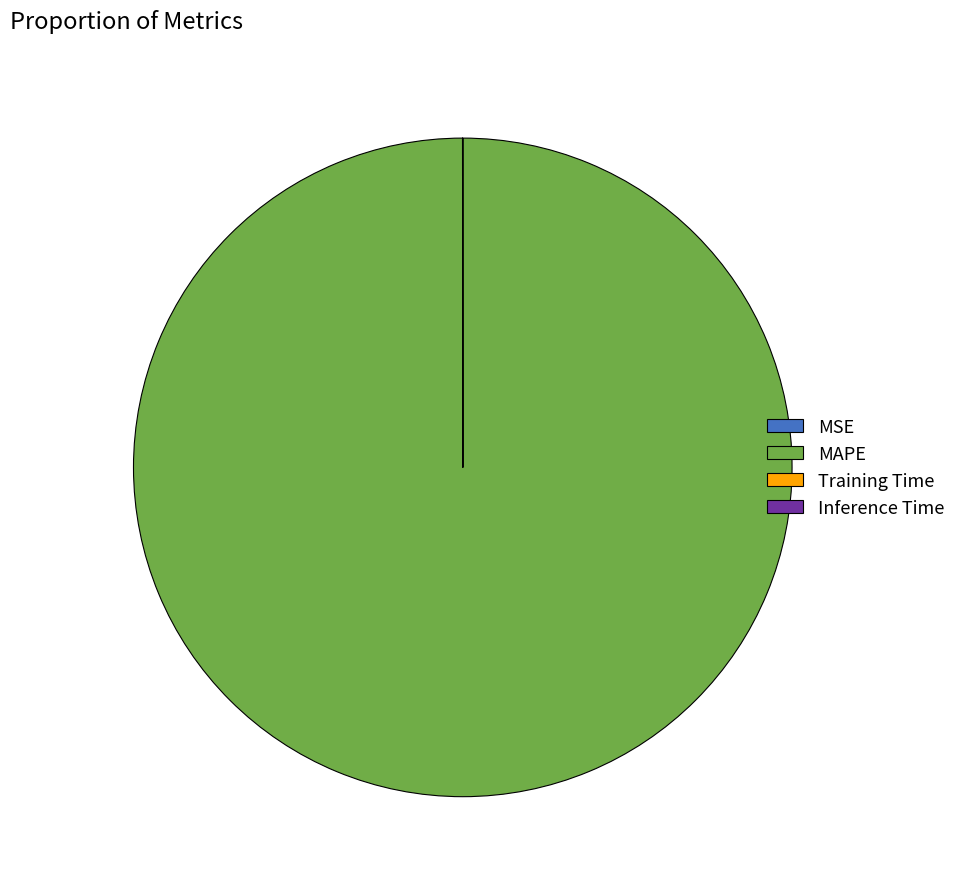

Which slice represents more than half of the pie?

MAPE